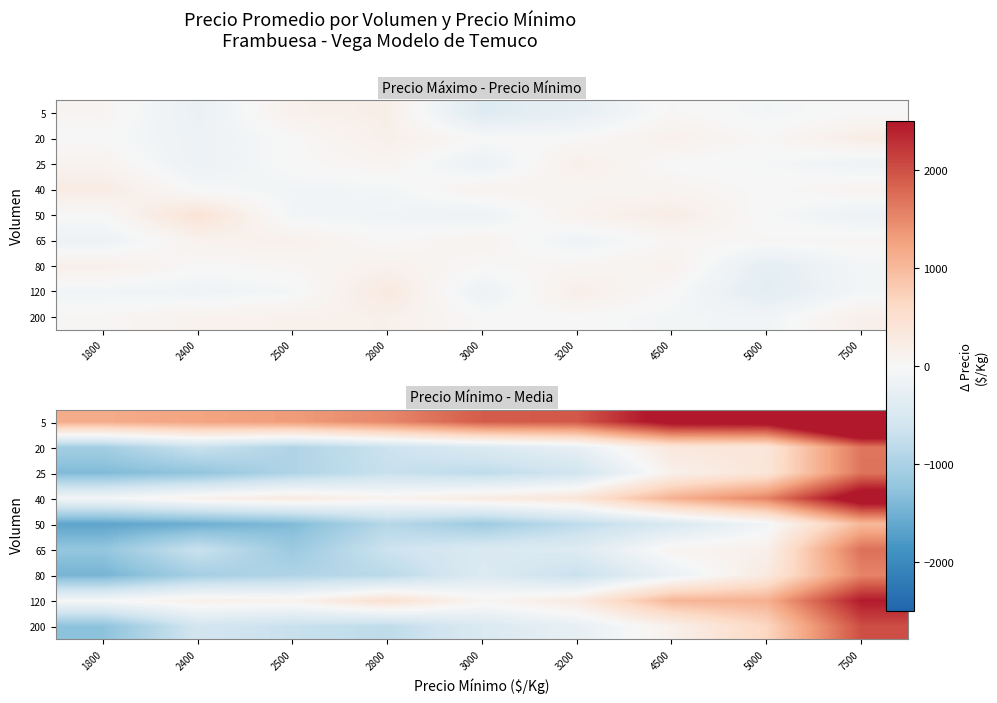

At how many categories does at least one series exceed 3563?

1